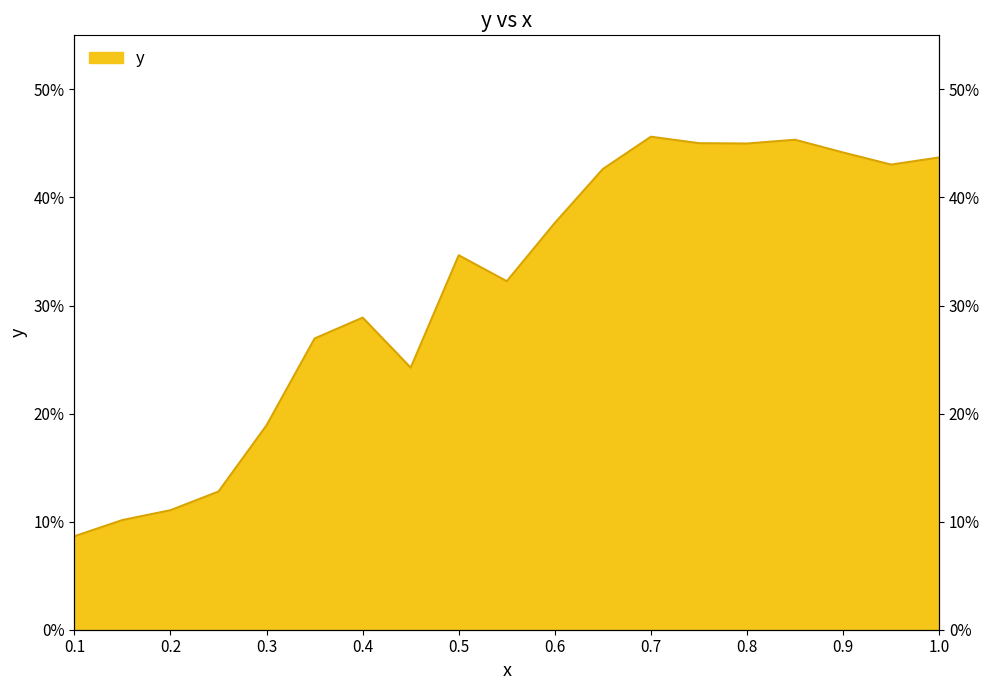

Reading right to left, what are all the values shown in this chart?

1.0=0.4	0.95=0.4	0.9=0.4	0.85=0.5	0.8=0.4	0.75=0.5	0.7=0.5	0.65=0.4	0.6=0.4	0.55=0.3	0.5=0.3	0.45=0.2	0.4=0.3	0.35=0.3	0.3=0.2	0.25=0.1	0.2=0.1	0.15=0.1	0.1=0.1